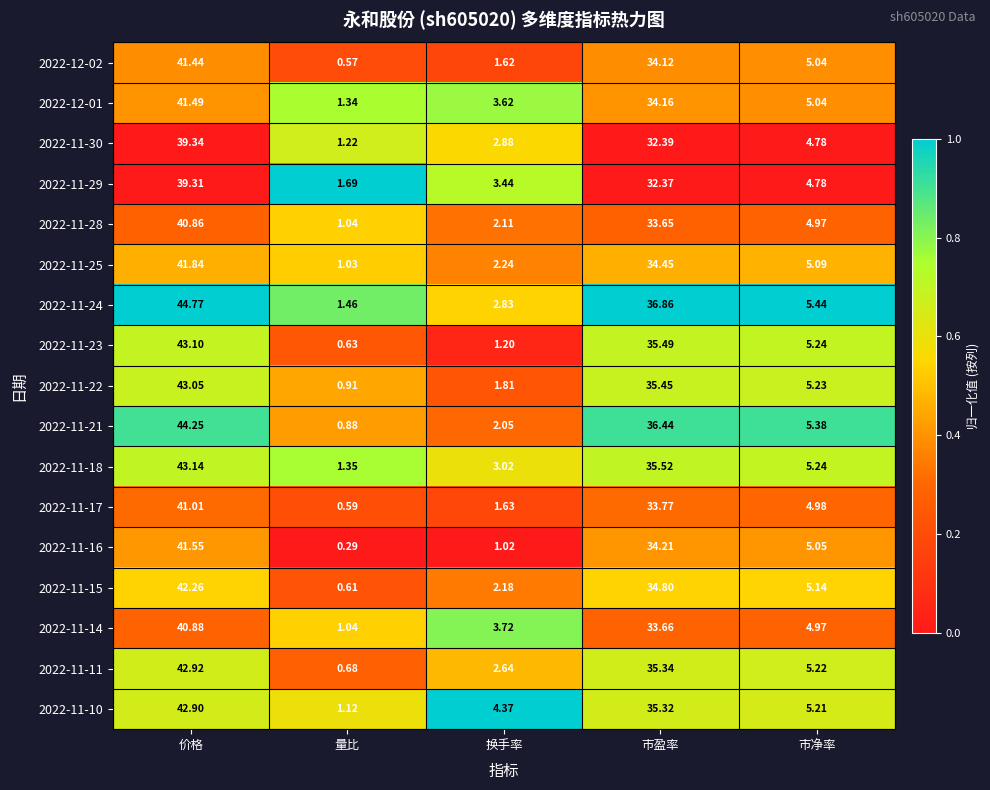

At which label does 2022-11-28 reach its peak?

价格